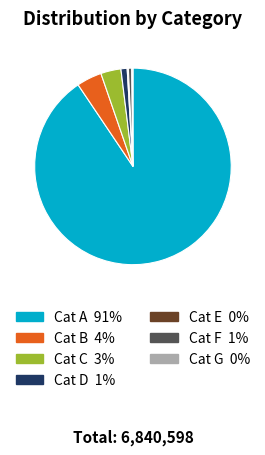

Which slice represents more than half of the pie?

Cat A 91%